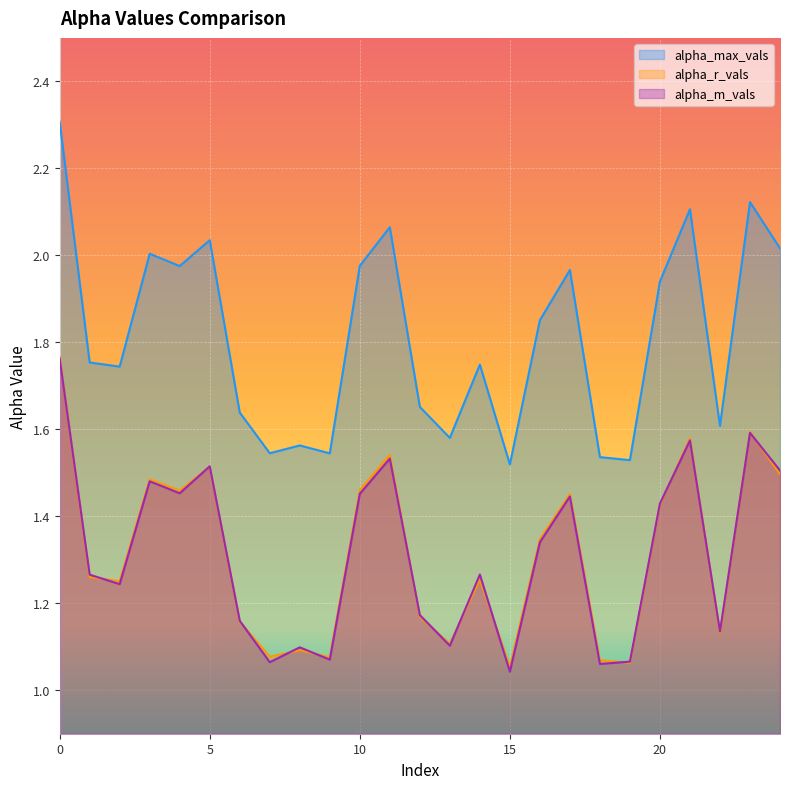

Reading right to left, what are all the values shown in this chart?

alpha_max_vals: 24=2.0	23=2.1	22=1.6	21=2.1	20=1.9	19=1.5	18=1.5	17=2.0	16=1.9	15=1.5	14=1.7	13=1.6	12=1.7	11=2.1	10=2.0	9=1.5	8=1.6	7=1.5	6=1.6	5=2.0	4=2.0	3=2.0	2=1.7	1=1.8	0=2.3
alpha_r_vals: 24=1.5	23=1.6	22=1.1	21=1.6	20=1.4	19=1.1	18=1.1	17=1.5	16=1.3	15=1.1	14=1.3	13=1.1	12=1.2	11=1.5	10=1.5	9=1.1	8=1.1	7=1.1	6=1.2	5=1.5	4=1.5	3=1.5	2=1.3	1=1.3	0=1.8
alpha_m_vals: 24=1.5	23=1.6	22=1.1	21=1.6	20=1.4	19=1.1	18=1.1	17=1.4	16=1.3	15=1.0	14=1.3	13=1.1	12=1.2	11=1.5	10=1.5	9=1.1	8=1.1	7=1.1	6=1.2	5=1.5	4=1.5	3=1.5	2=1.2	1=1.3	0=1.8